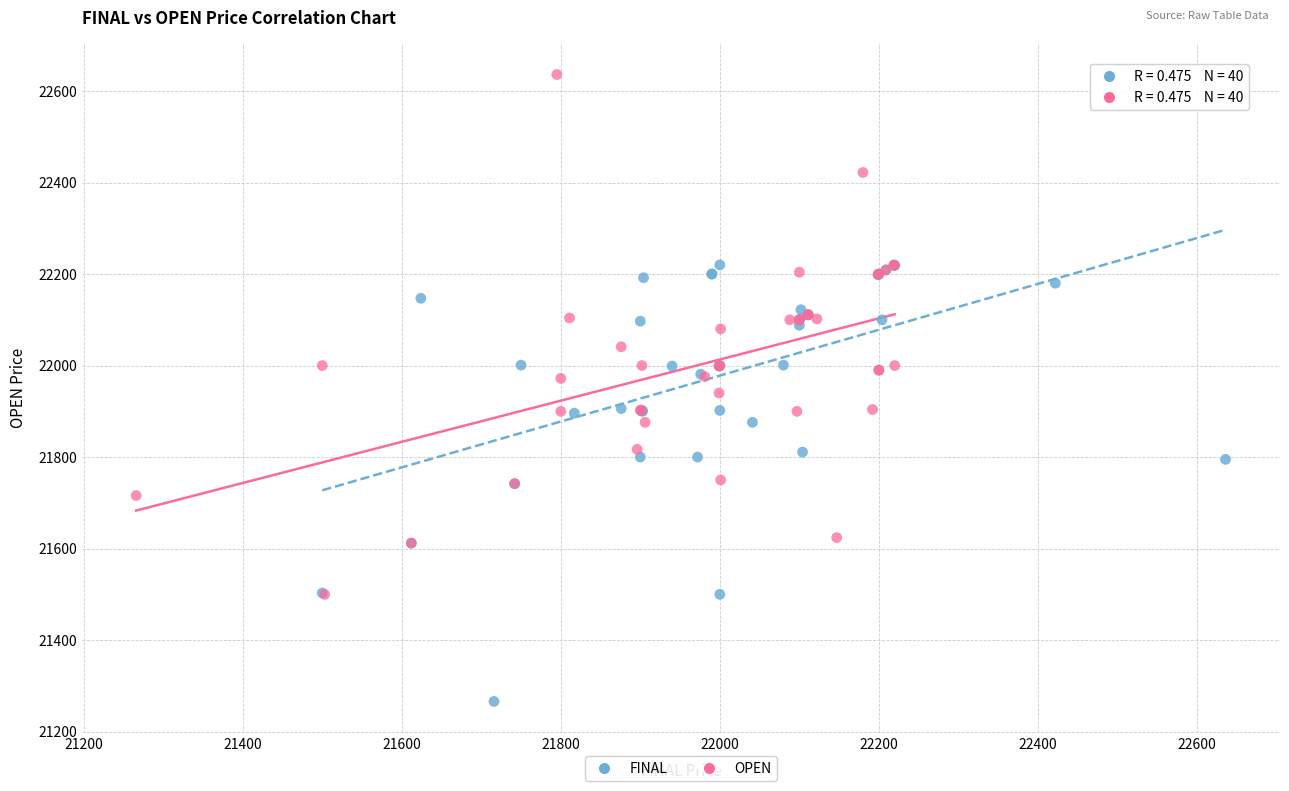

Which series has the largest Y range (max minus min)?

OPEN